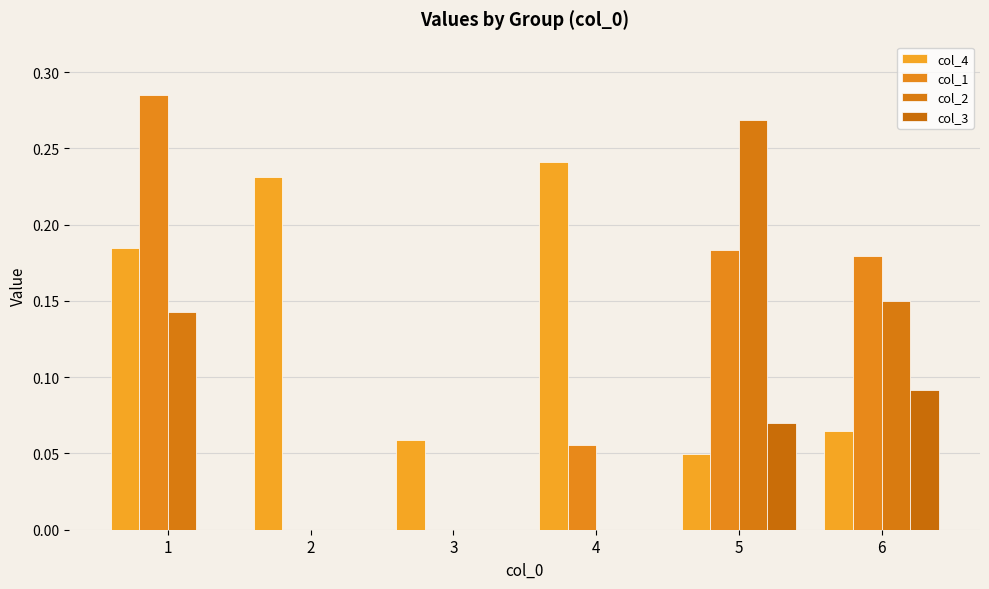

Which series has the largest total across all categories?

col_4